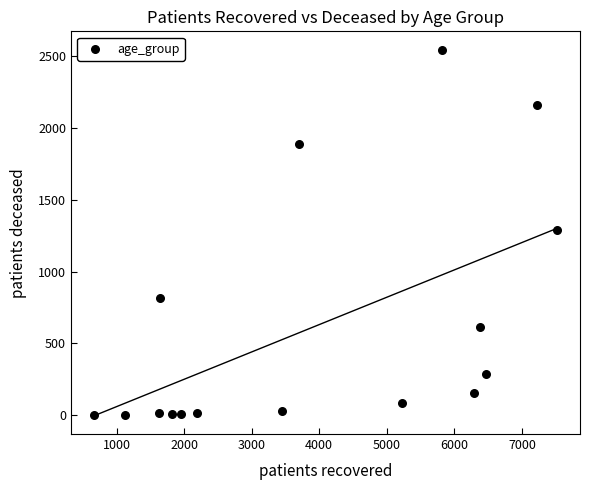

What is the range of Y values (max minus min)?

2542